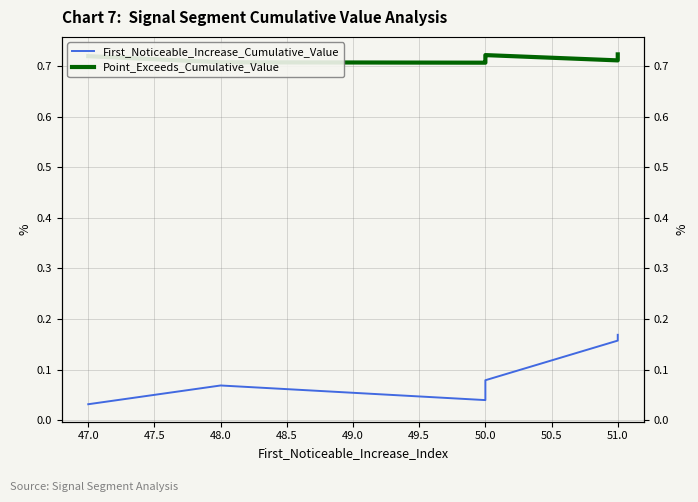

Which has a higher value, 50.0 or 50.0?

50.0